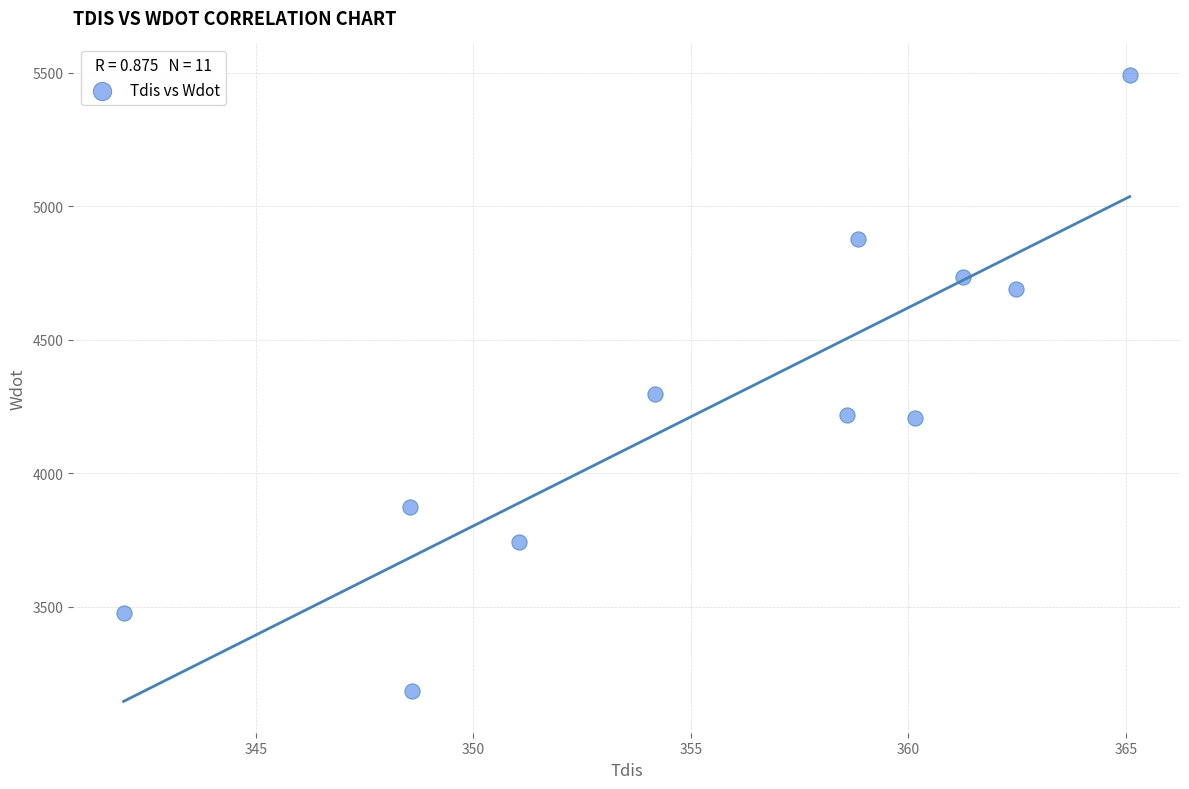

What Y value in the scatter plot is closest to 4337?

4296.3